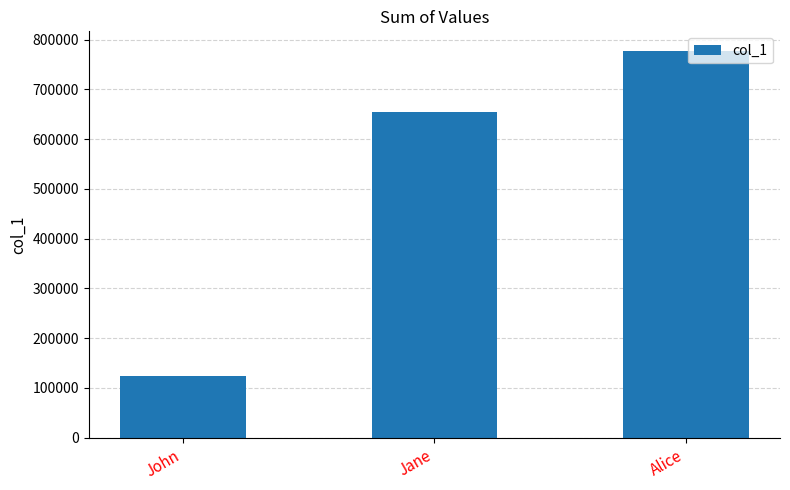

What is the maximum value shown in the chart?

777777